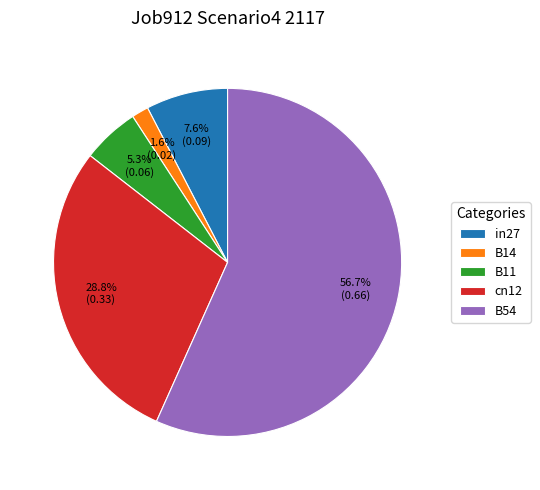

To the nearest percent, what portion does B54 represent?

57%